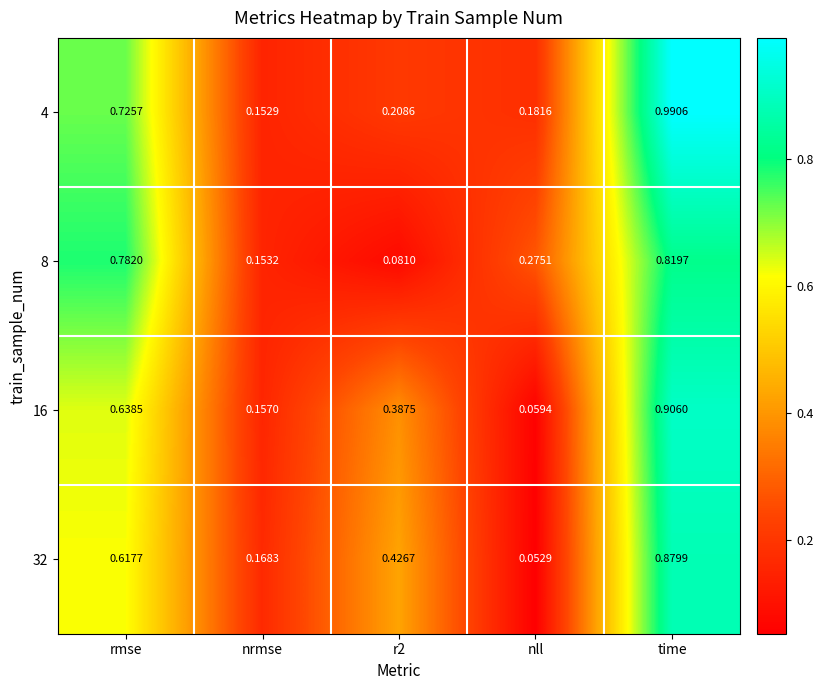

At which category is the sum across all series the highest?

time